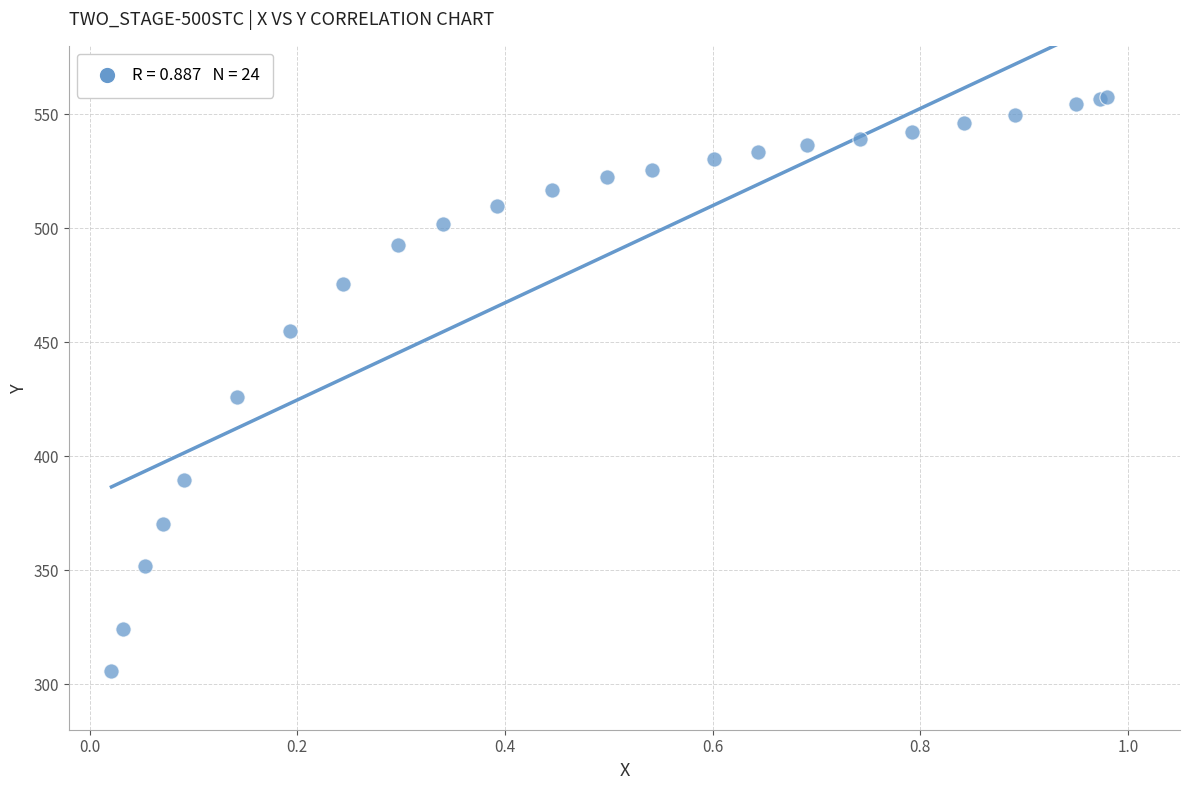

What Y value in the scatter plot is closest to 431?

425.8